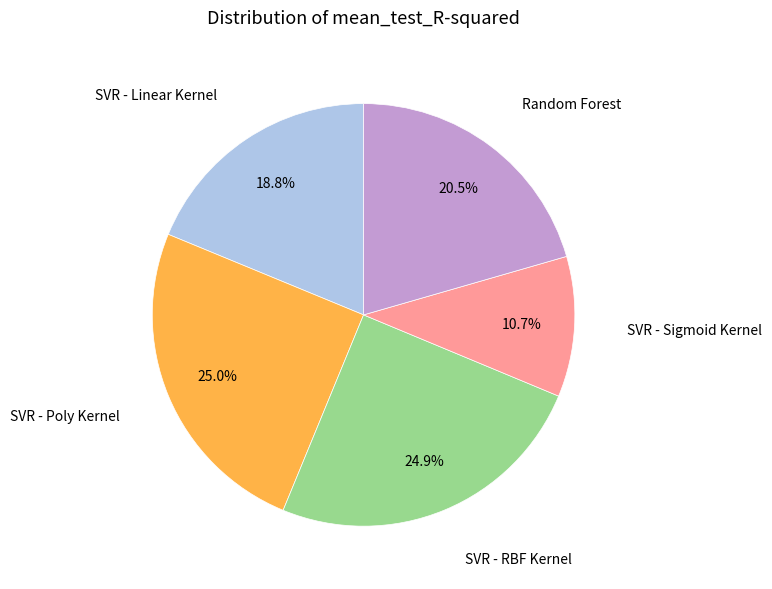

Is there a majority slice in this chart?

No